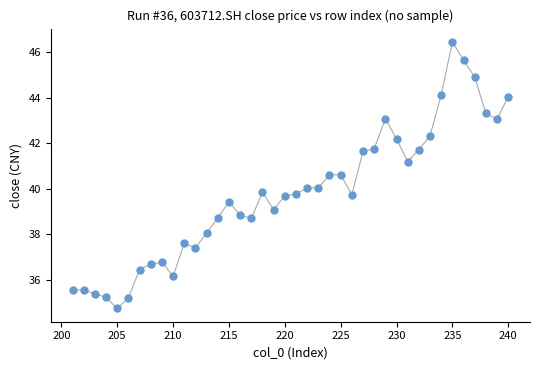

What is the range of X values (max minus min)?

39.0